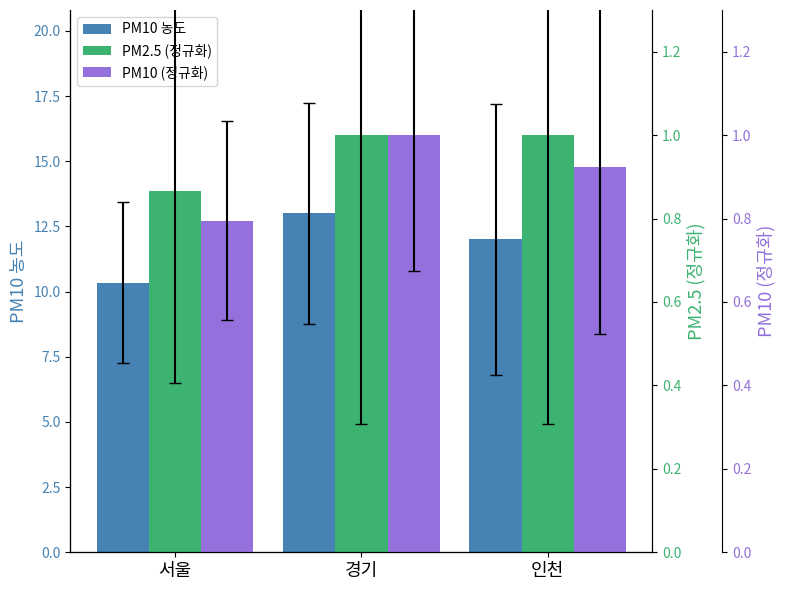

Read the PM10 (정규화) value at 서울.

0.8